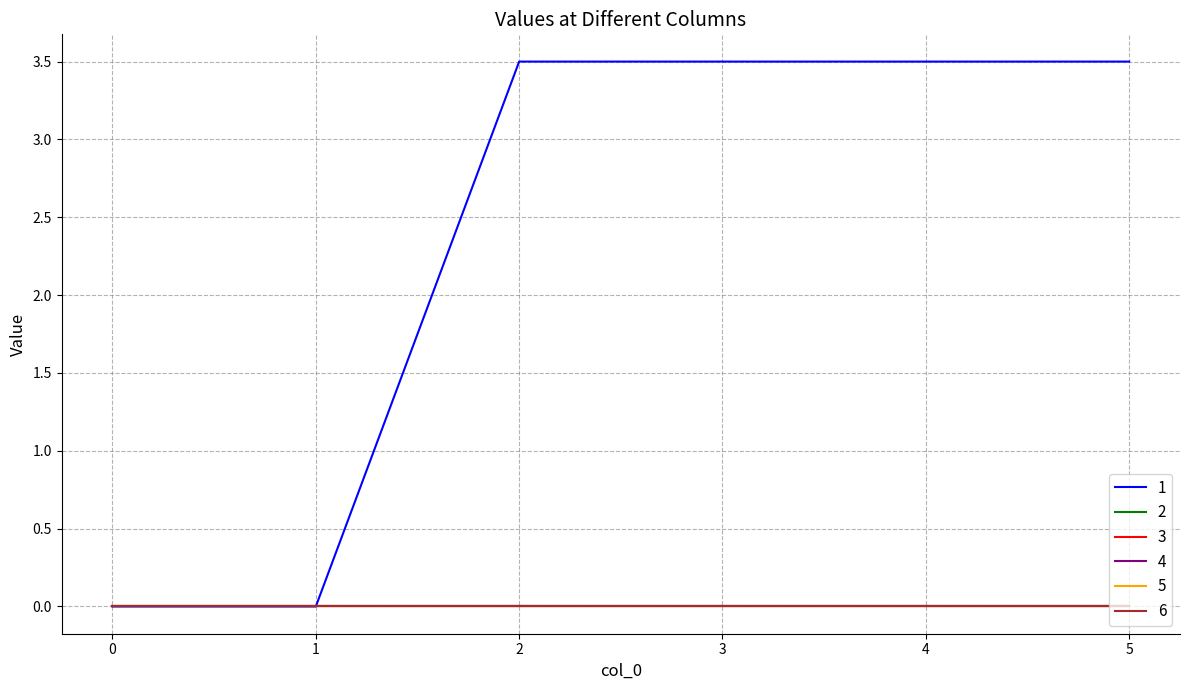

Which series changed the most between 0 and 1?

1